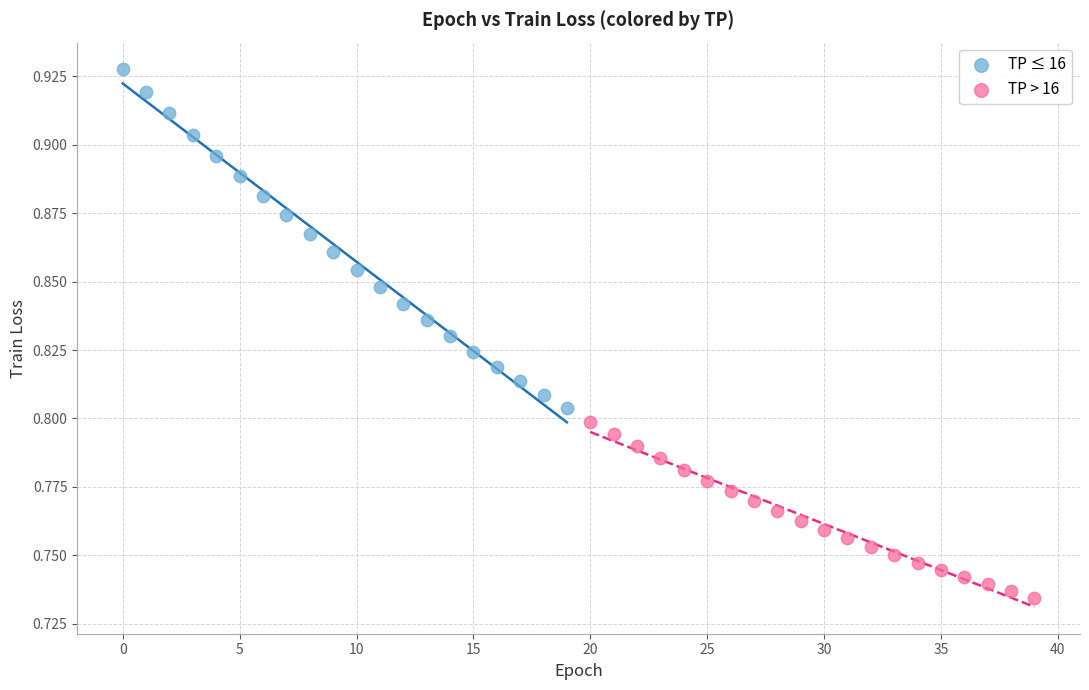

What are all the series names shown in the legend?

TP ≤ 16, TP > 16